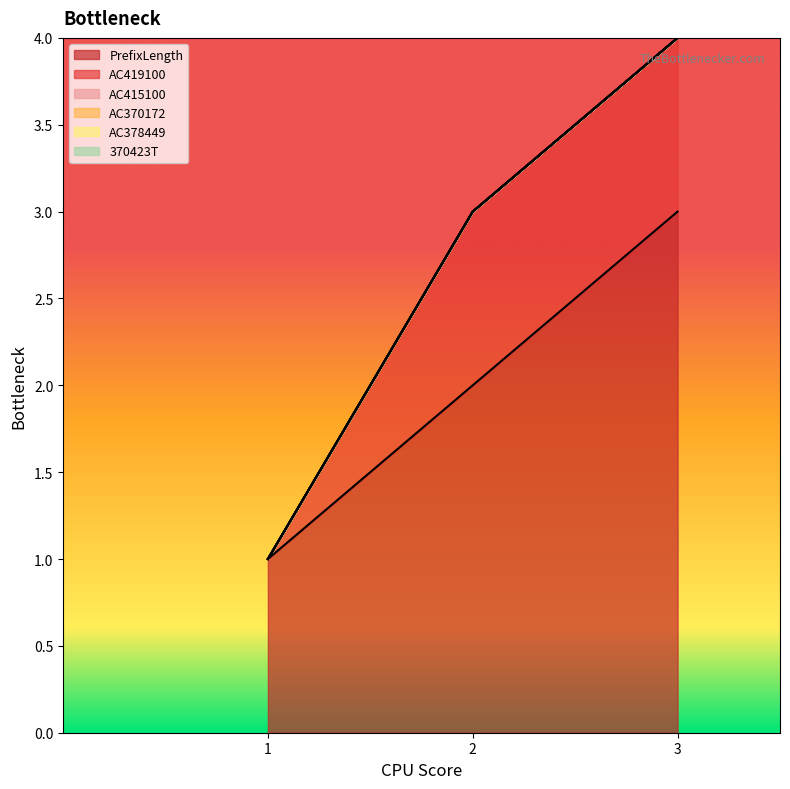

List the labels in order of 370423T value, smallest first.

1, 2, 3